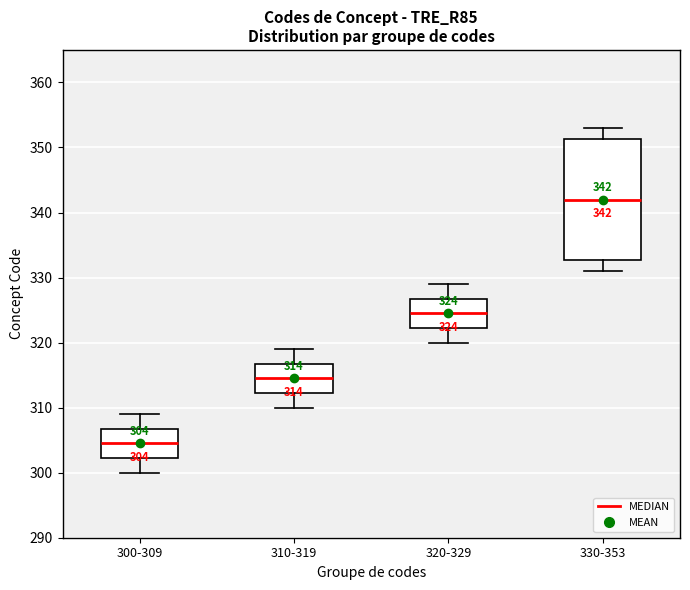

Which box has the highest median line?

330-353